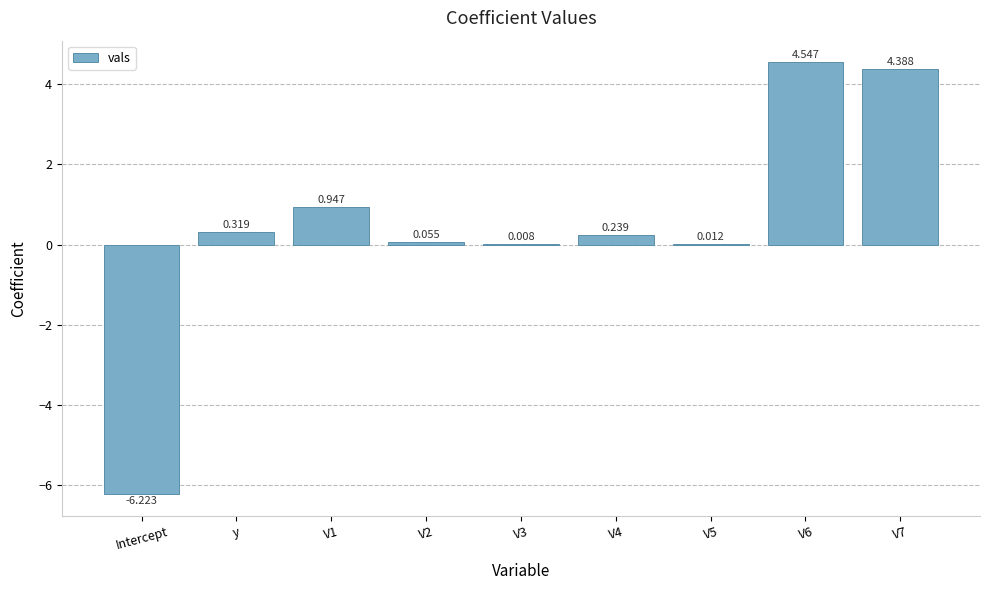

How many series are shown in this chart?

1